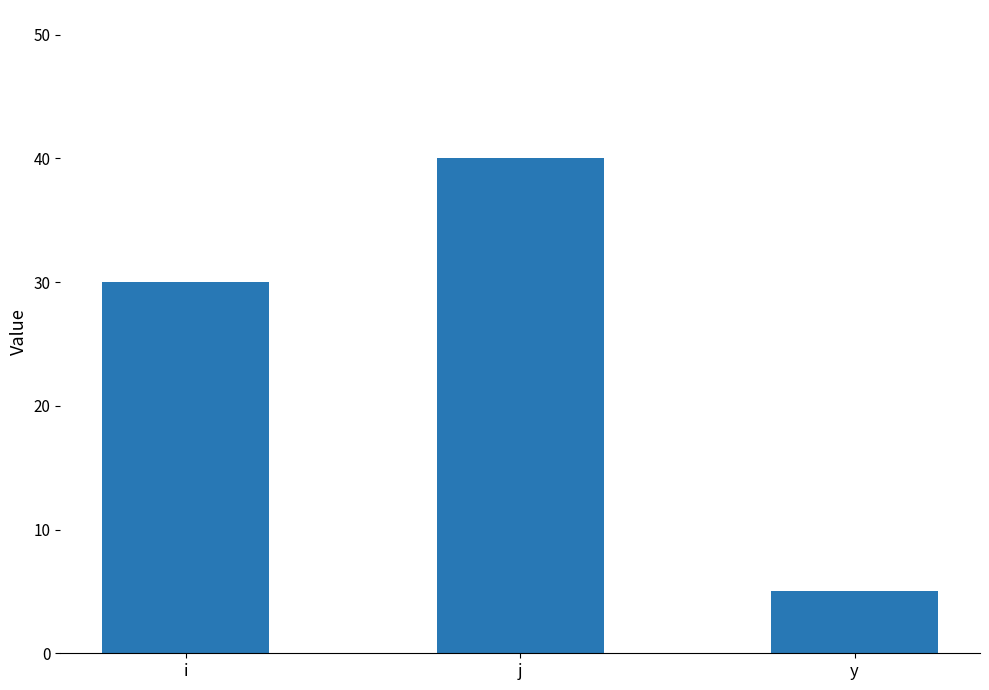

Are the bars horizontal?

No